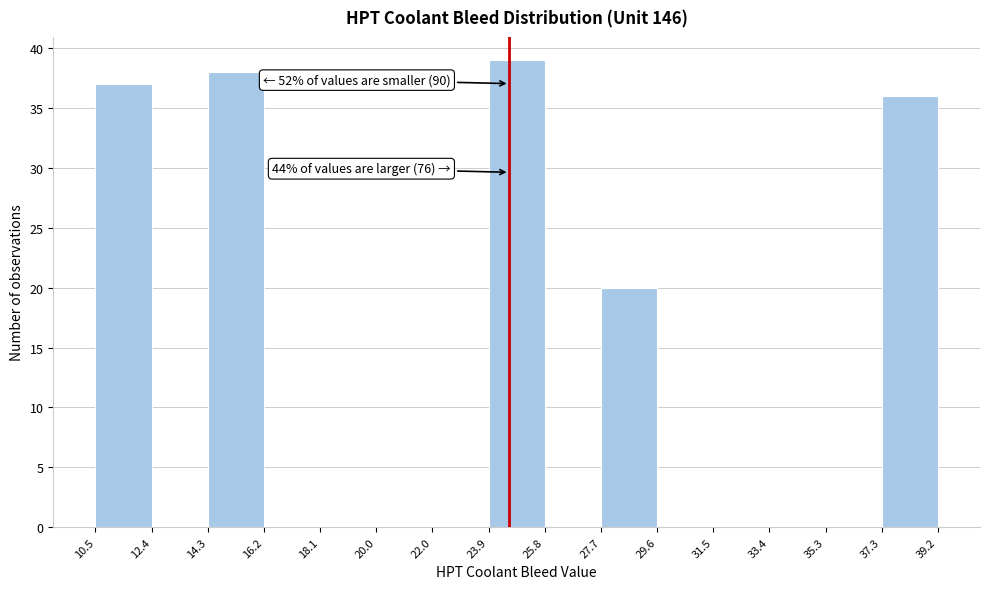

Which range on the x-axis has the tallest bar?

23.9 to 25.8